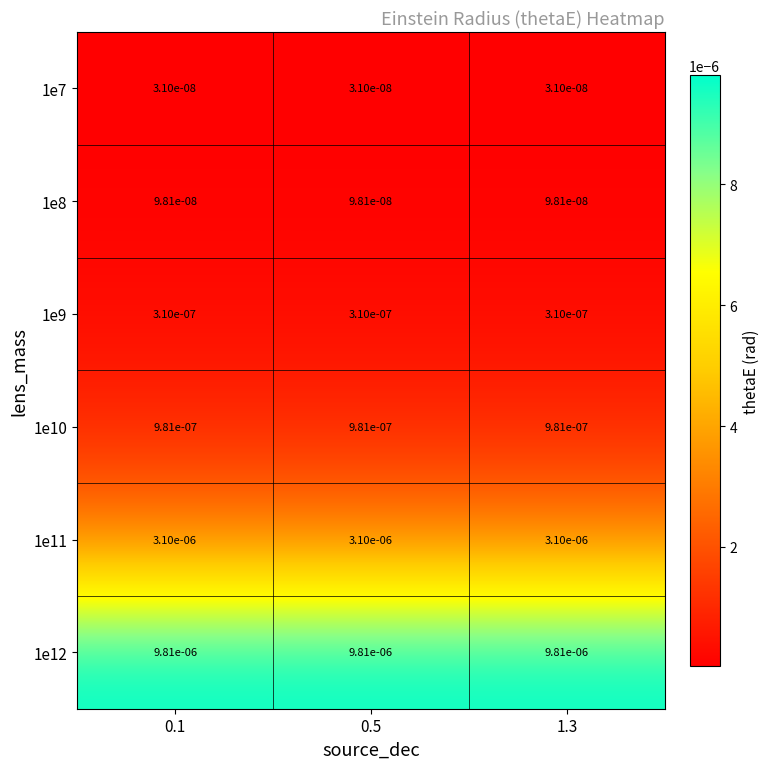

Is the value of 1e10 at 0.1 greater than the value of 1e11 at 1.3?

No